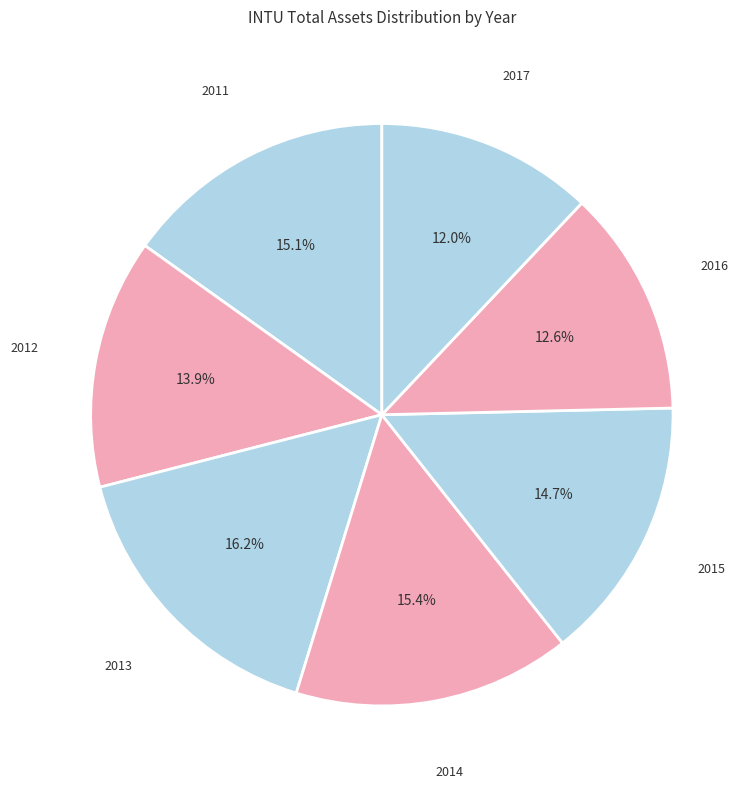

To the nearest percent, what is the combined percentage of 2016 and 2017?

25%